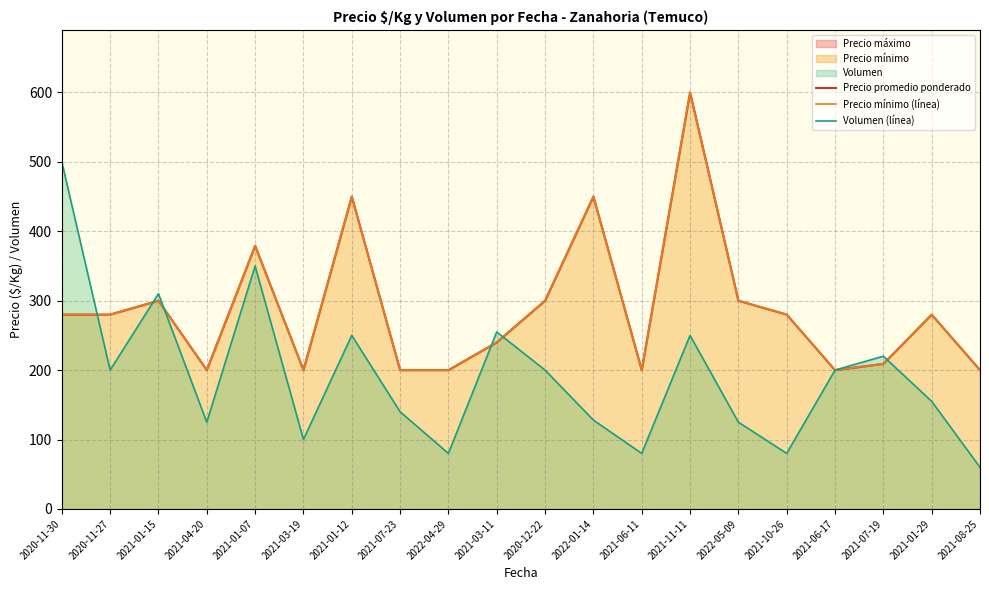

What is the difference between the maximum and minimum values in the Precio promedio ponderado series?

400